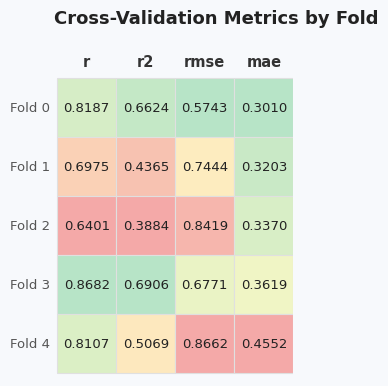

How many r values are between 0 and 1?

5